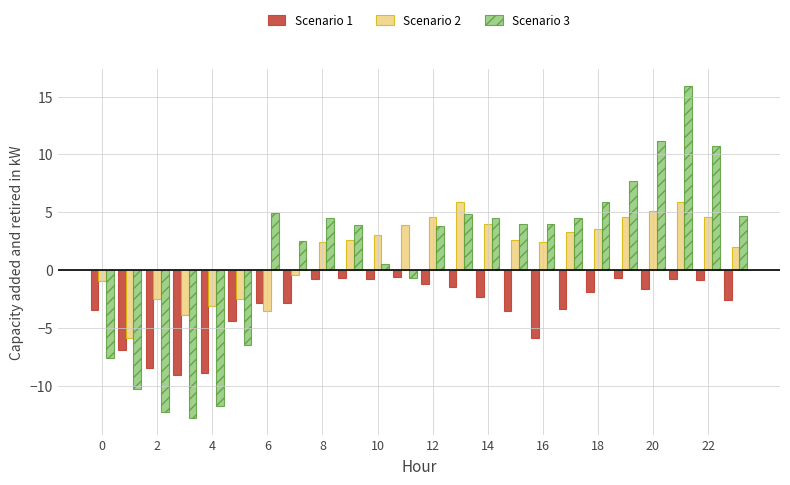

What is the difference between the maximum and second lowest values in the Scenario 2 series?

9.7